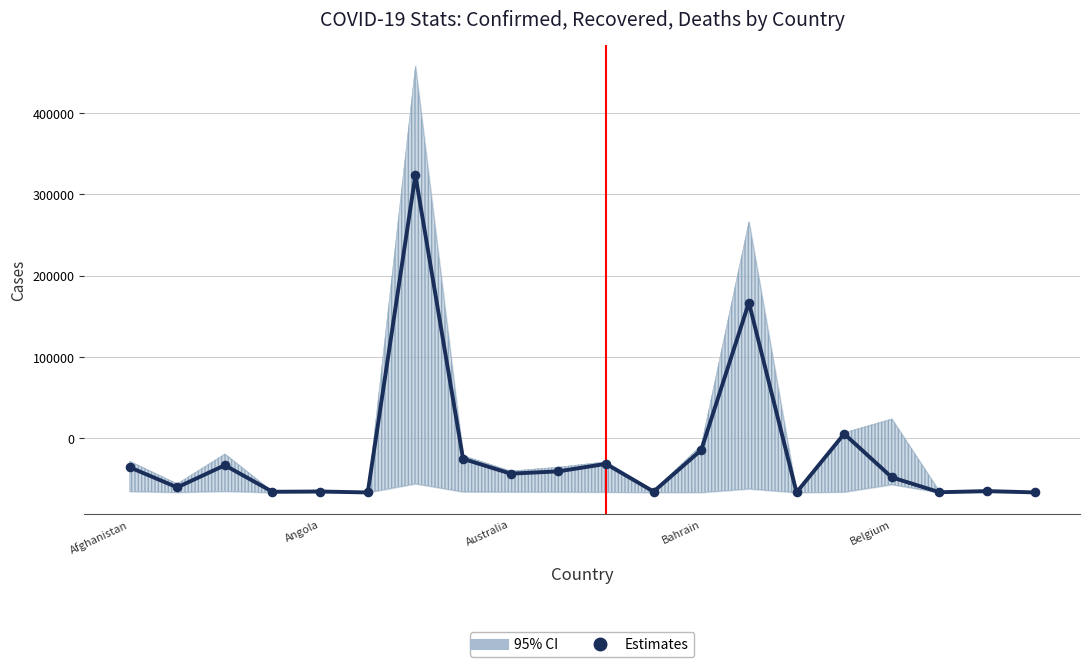

What is the change in value from 7 to 8?

-18219.0